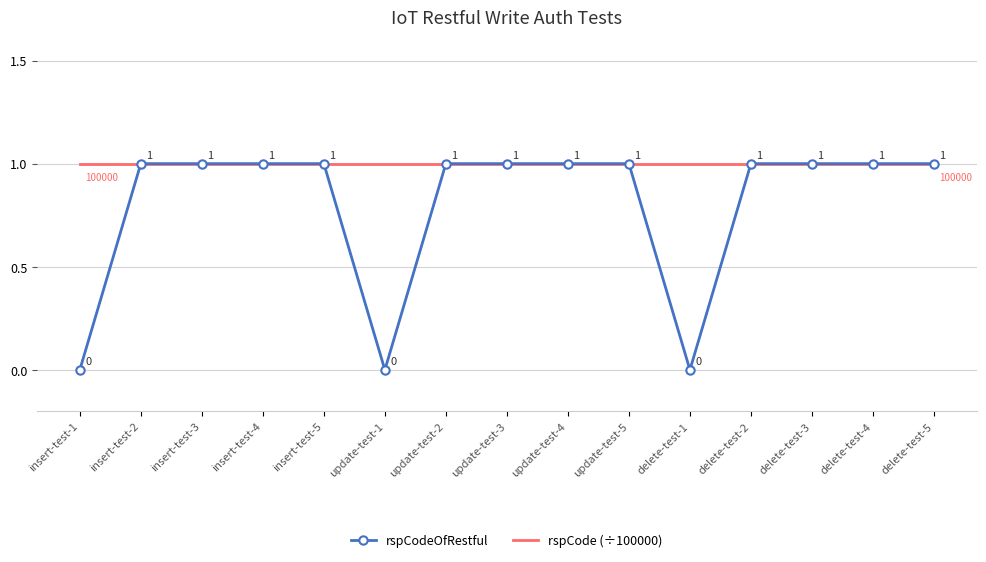

What position from the right is delete-test-5?

1